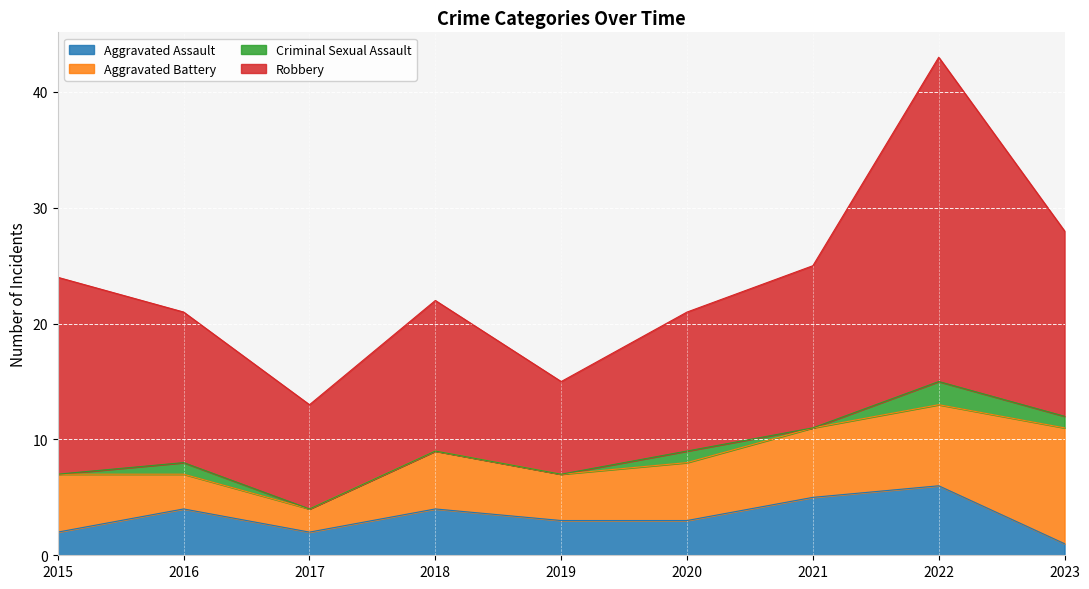

In Criminal Sexual Assault, how many points are higher than both neighbors (excluding endpoints)?

3